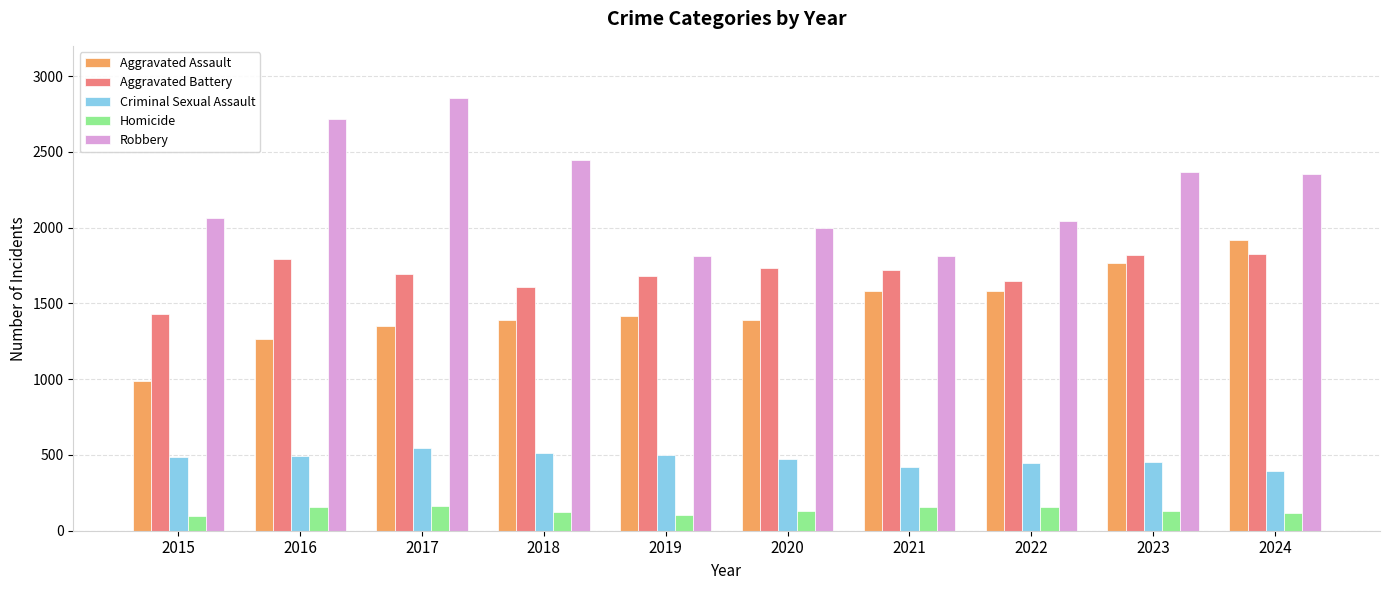

What is the maximum value for Criminal Sexual Assault?

544